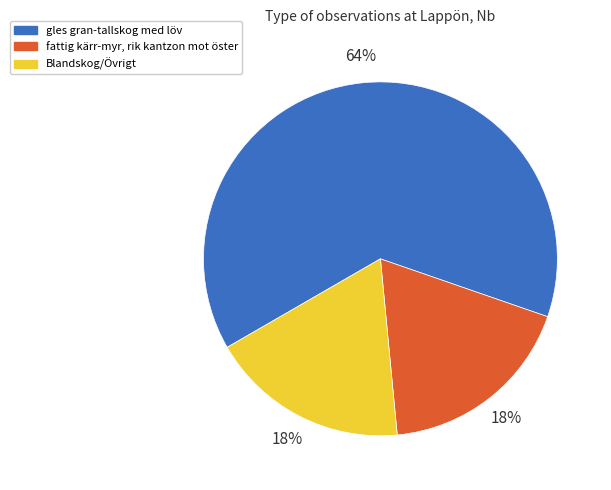

Combined, do fattig kärr-myr, rik kantzon mot öster and Blandskog/Övrigt account for over 50%?

No